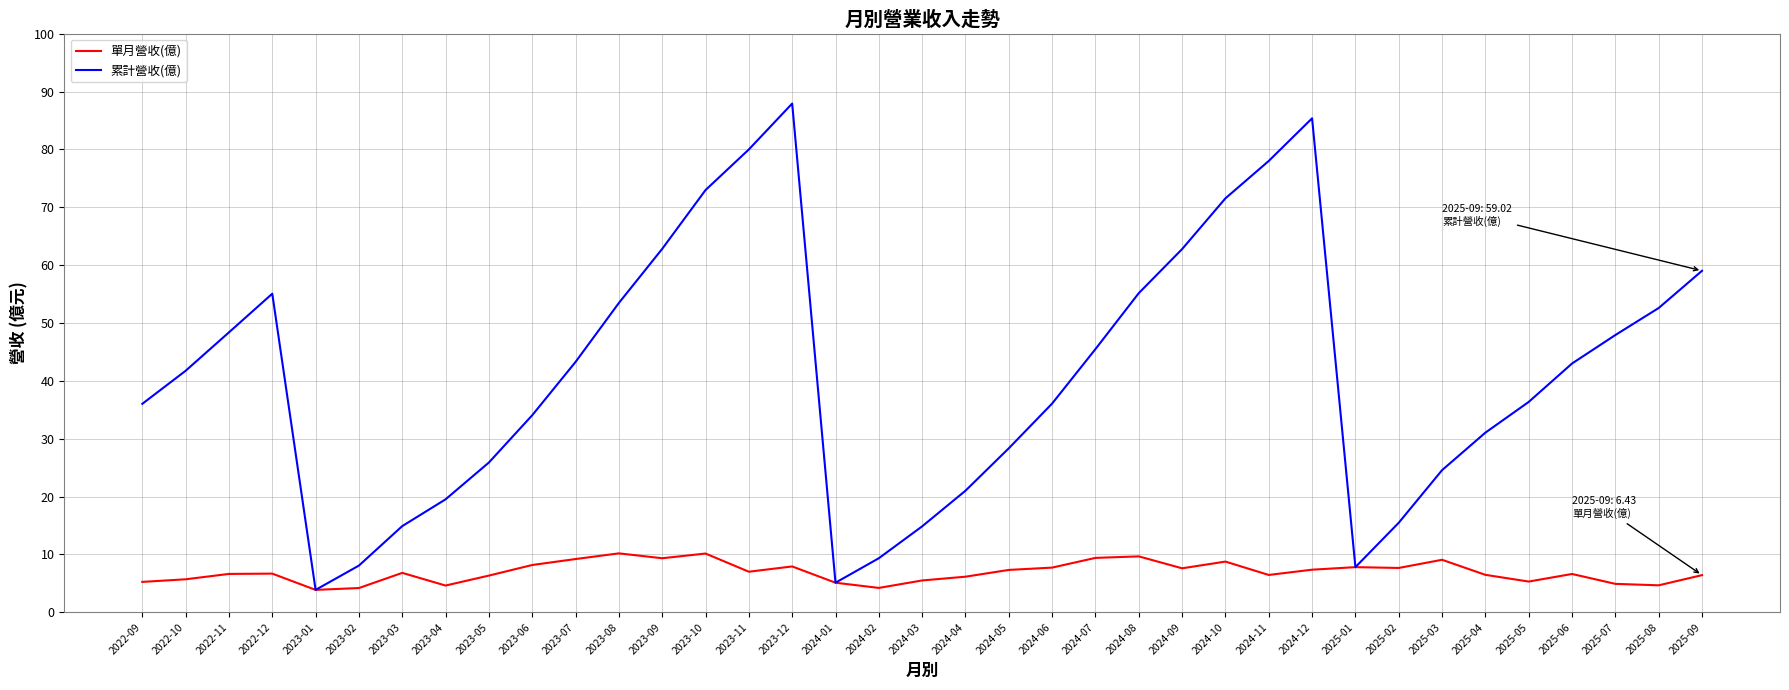

What position from the right is 2022-11?

35